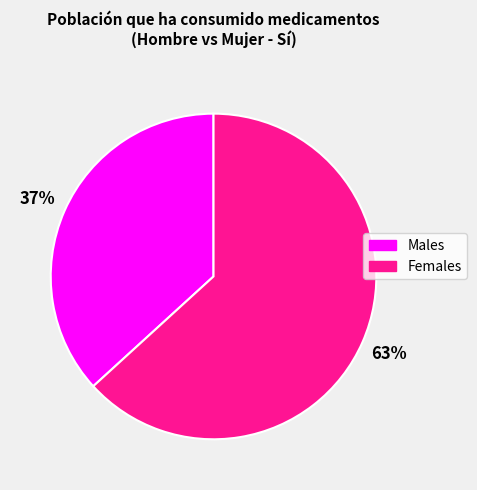

How many slices are in this pie chart?

2